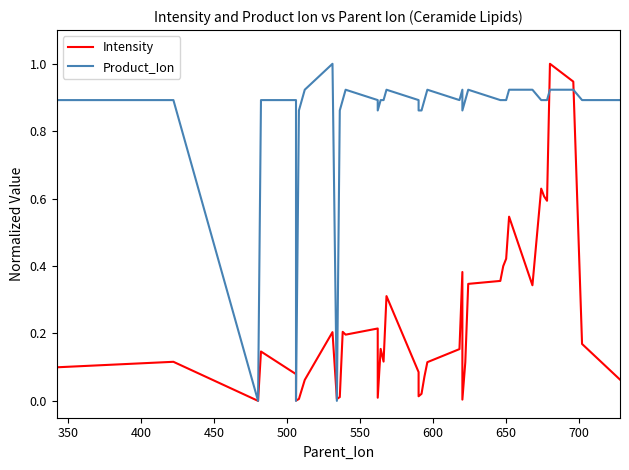

Which series ends up on top after the final intersection of Intensity and Product_Ion?

Product_Ion